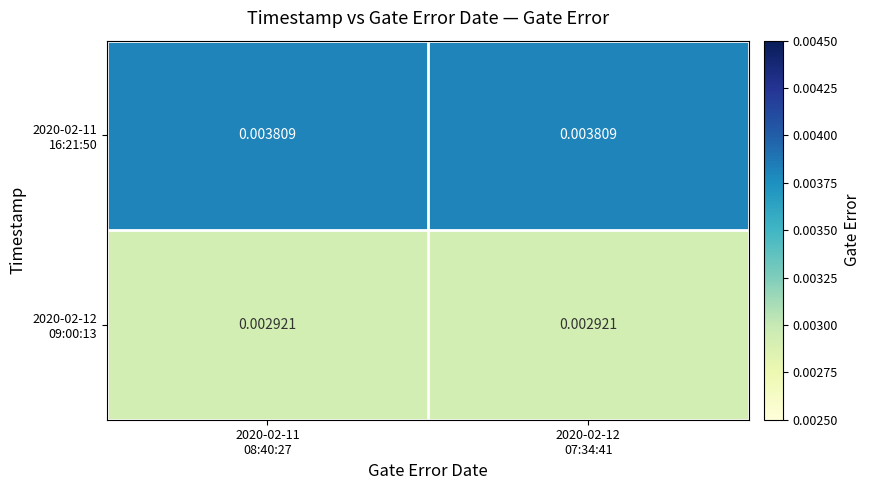

Between 2020-02-12
07:34:41 and 2020-02-11
08:40:27, which is larger?

2020-02-12
07:34:41